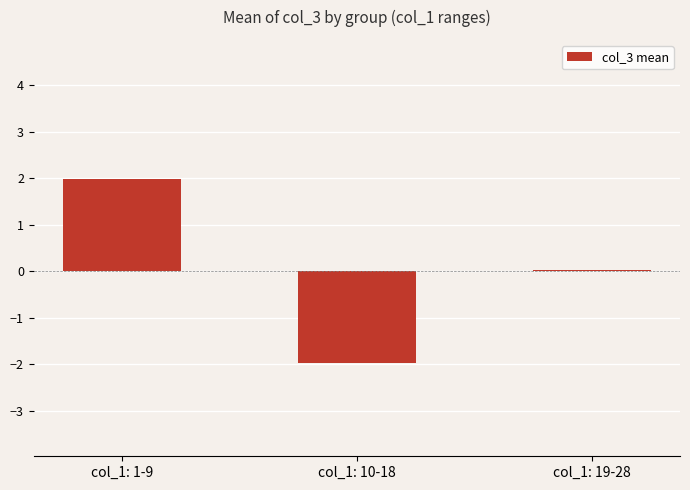

How many bars are there in total?

3